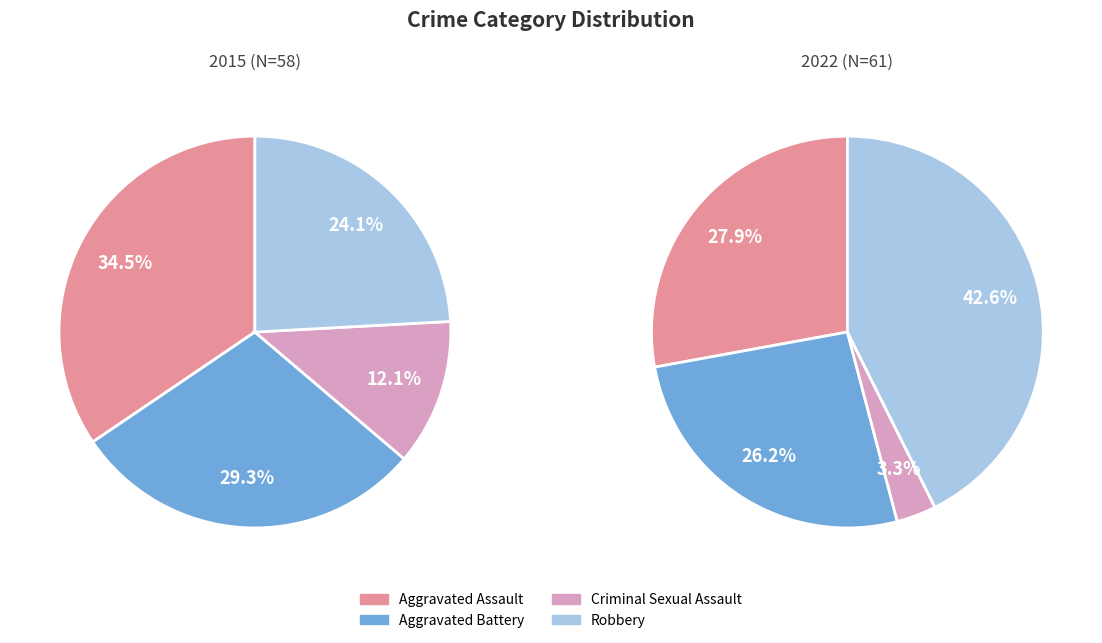

Does Aggravated Battery account for over 50% of the chart?

No